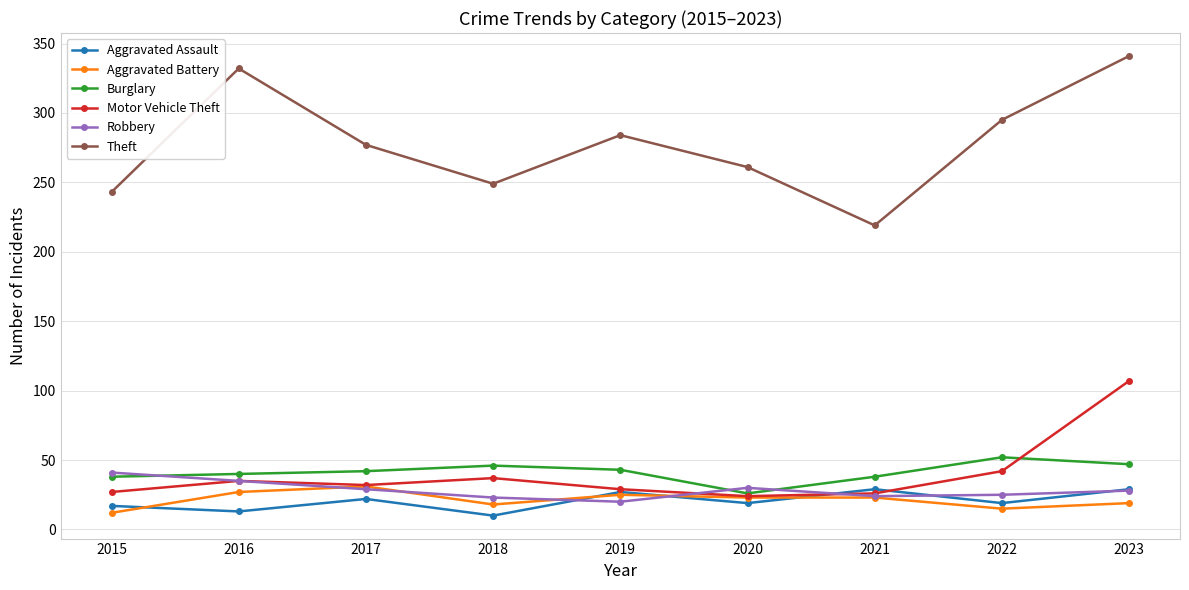

What is the difference between the second highest and minimum values in the Theft series?

113